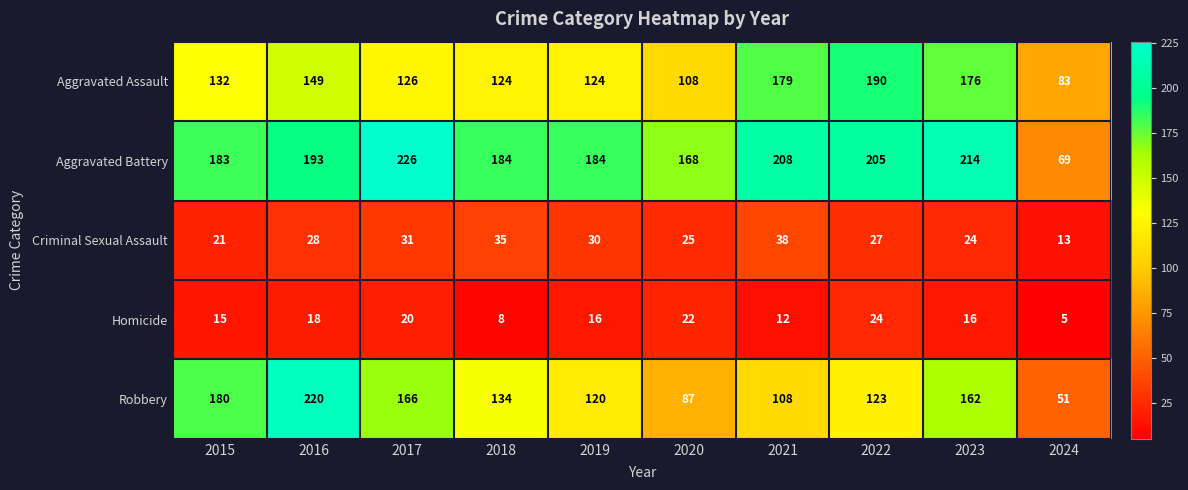

List the series in order of their peak value, lowest first.

Homicide, Criminal Sexual Assault, Aggravated Assault, Robbery, Aggravated Battery